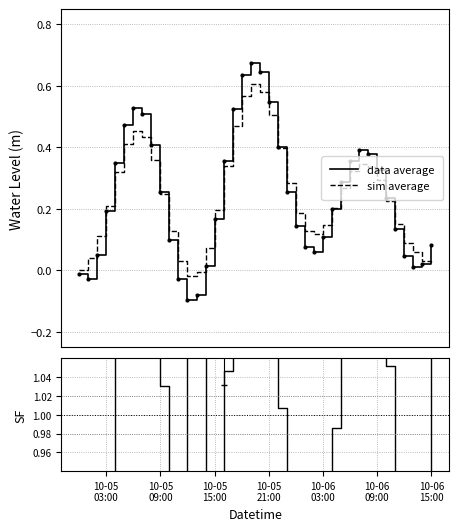

What is the maximum value for sim average?

0.6